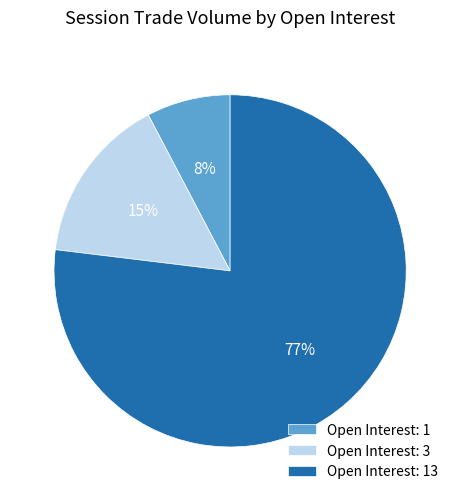

Is it true that Open Interest: 13 is 77% of the pie?

True